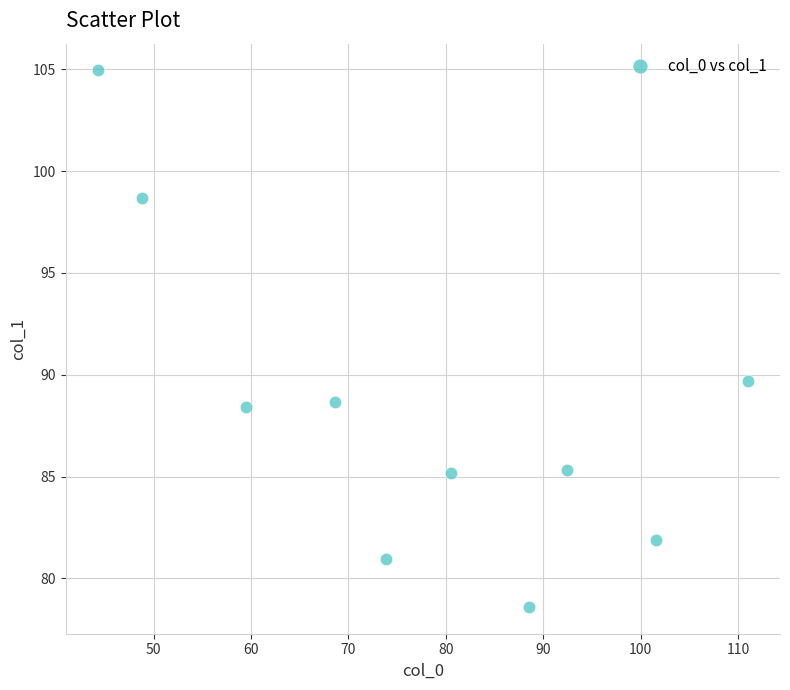

What is the range of Y values (max minus min)?

26.3